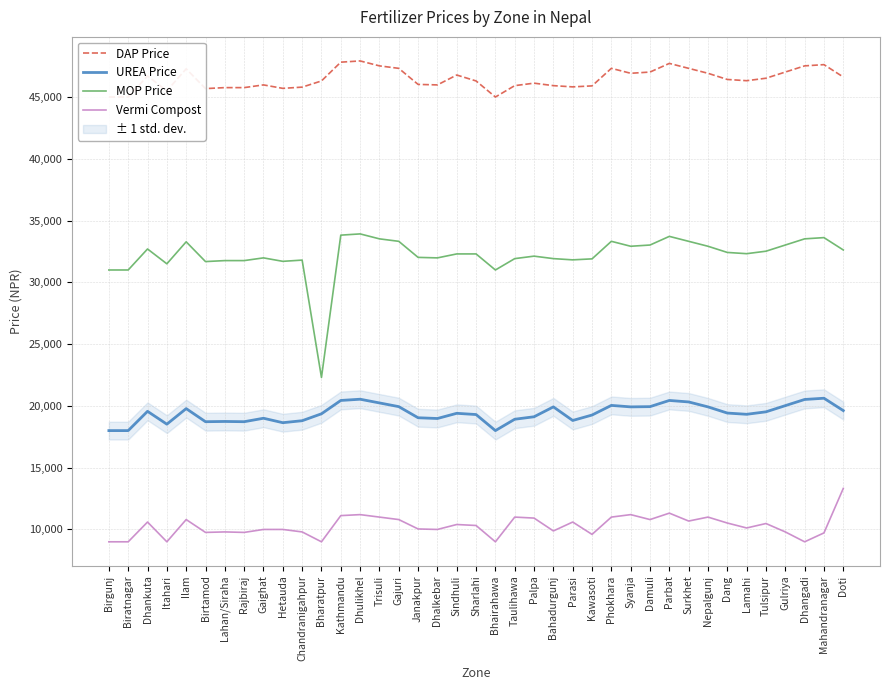

True or false: MOP Price has more than 0 interior local peaks.

True